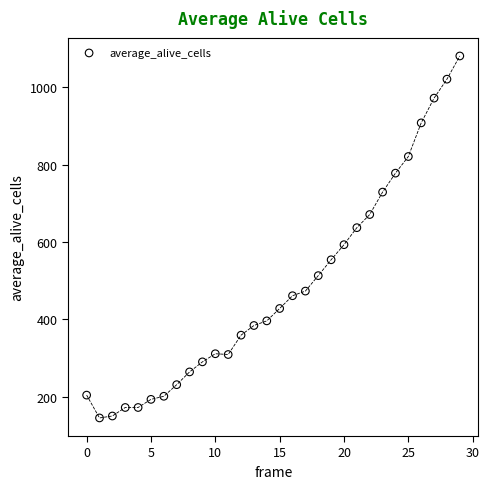

What is the range of Y values (max minus min)?

936